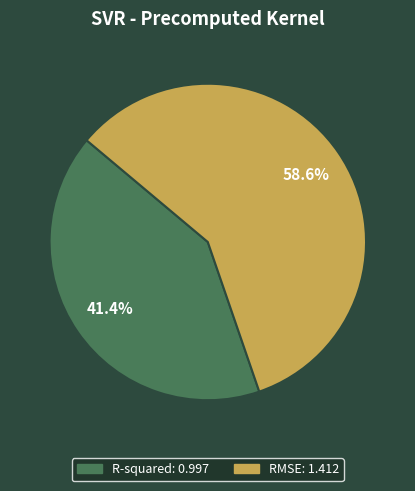

How many slices are in this pie chart?

2